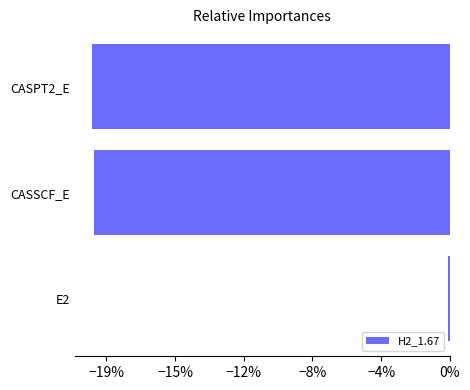

Does the chart contain any negative values?

Yes